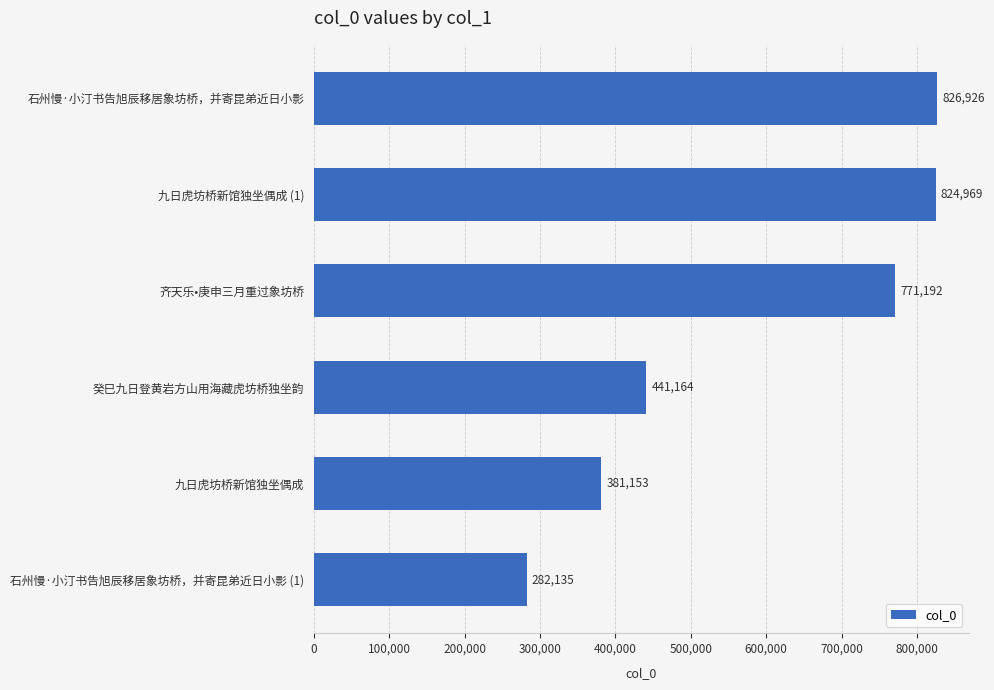

Is it true that the value at 九日虎坊桥新馆独坐偶成 is 381153?

True